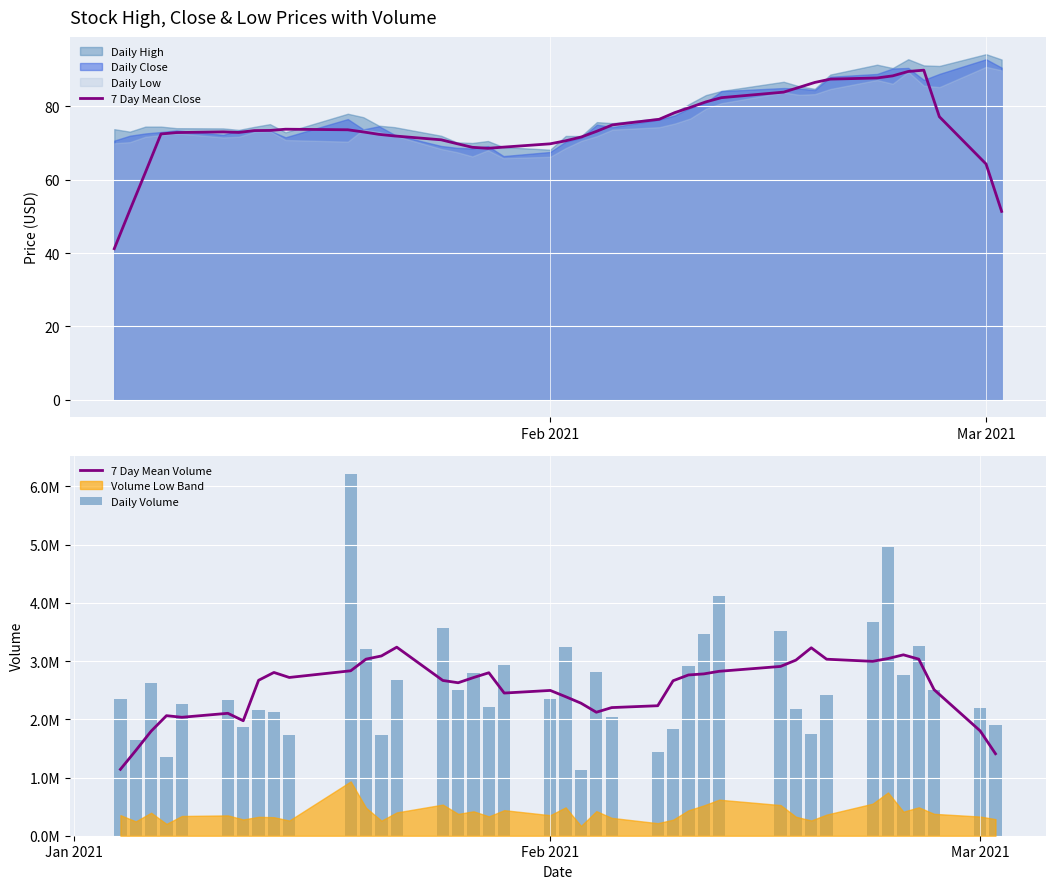

At how many categories does at least one series exceed 2022306?

37